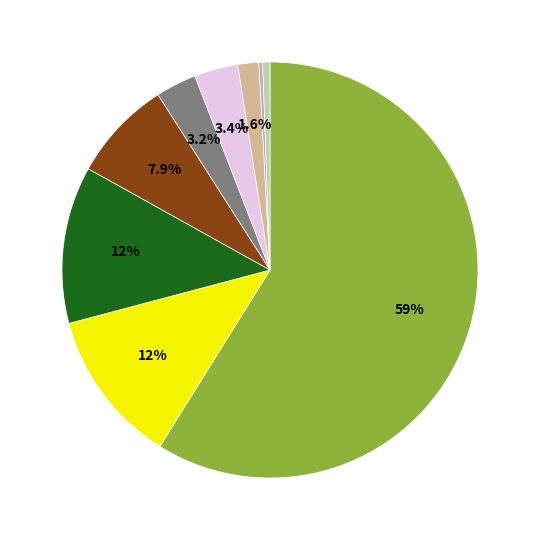

How many segments does this pie chart have?

9